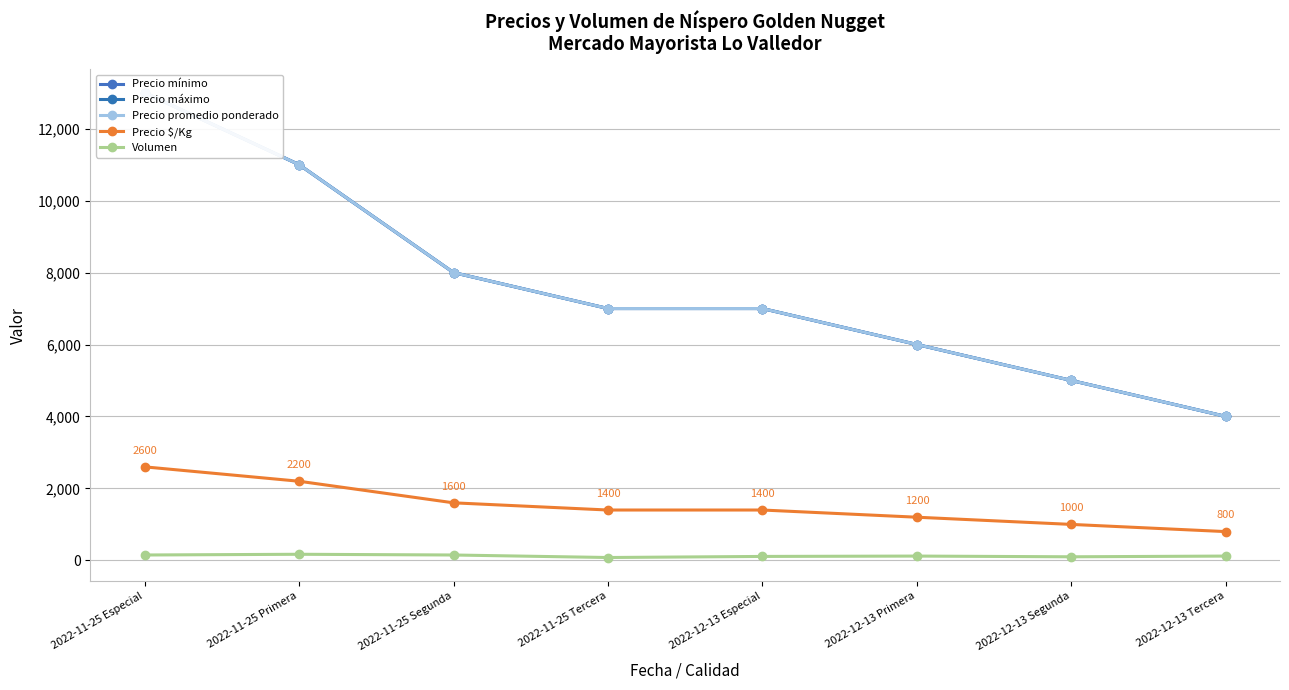

True or false: Precio $/Kg and Volumen cross at least once.

False